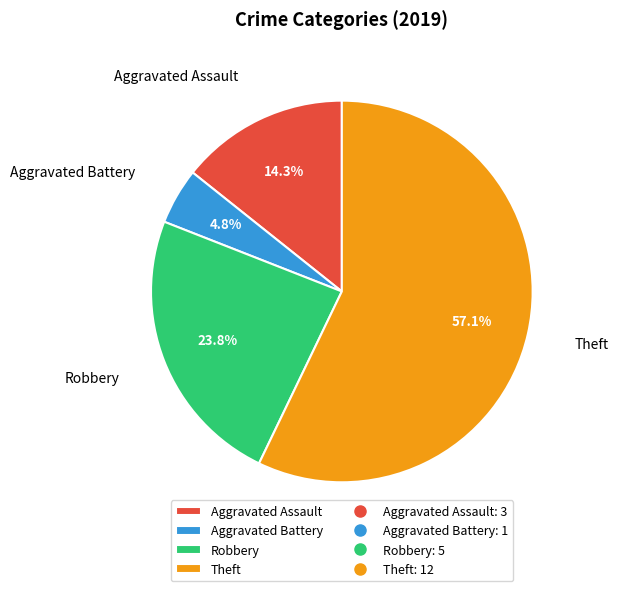

Which slice represents more than half of the pie?

Theft